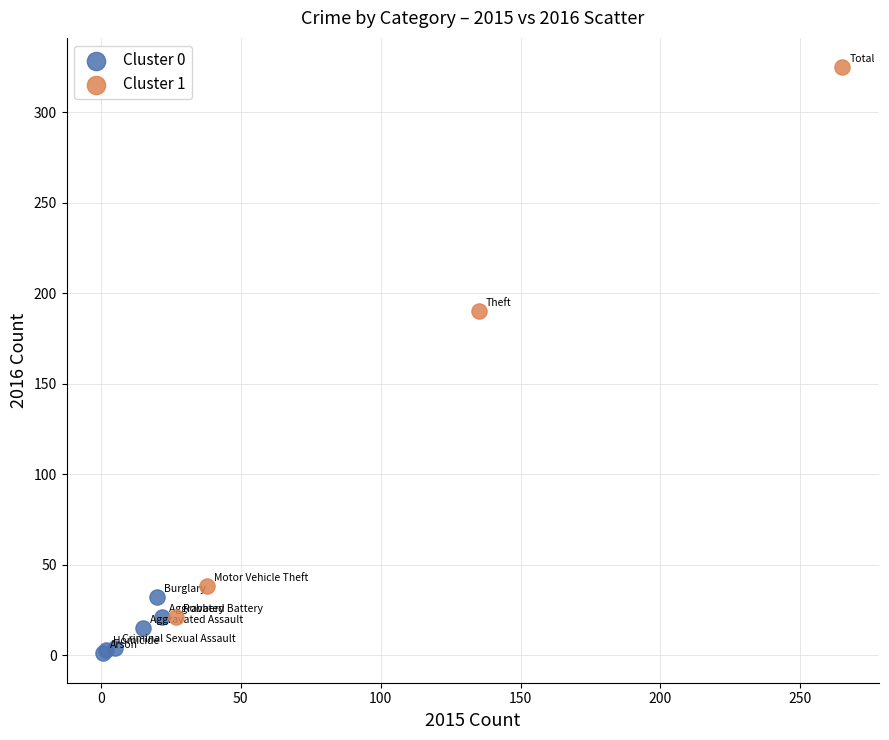

Which series reaches the maximum Y coordinate?

Cluster 1